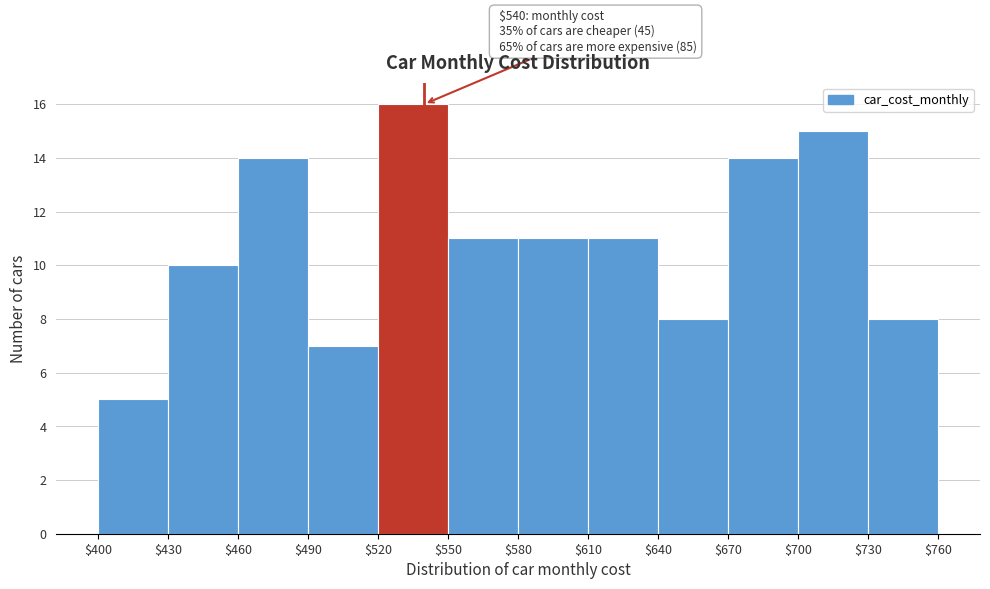

Over which range of the x-axis is the bar tallest?

$520 to $550